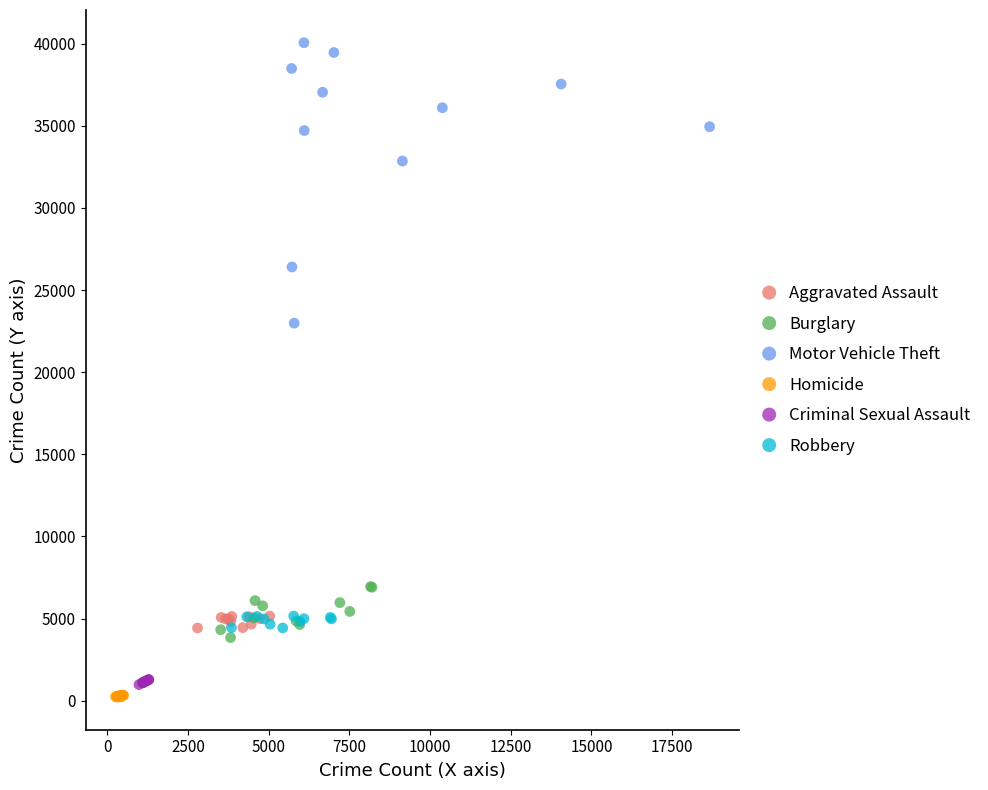

Which series contains the highest Y value?

Motor Vehicle Theft